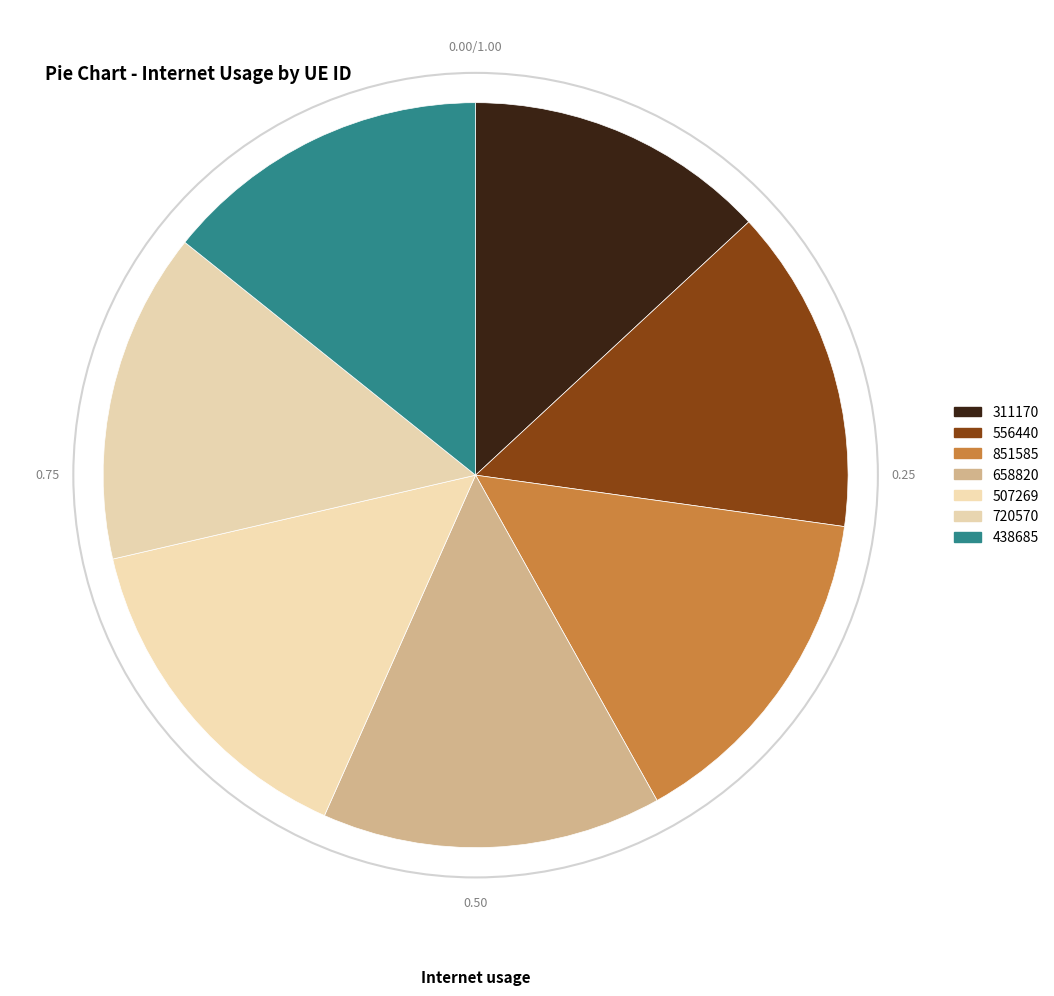

How many segments does this pie chart have?

7